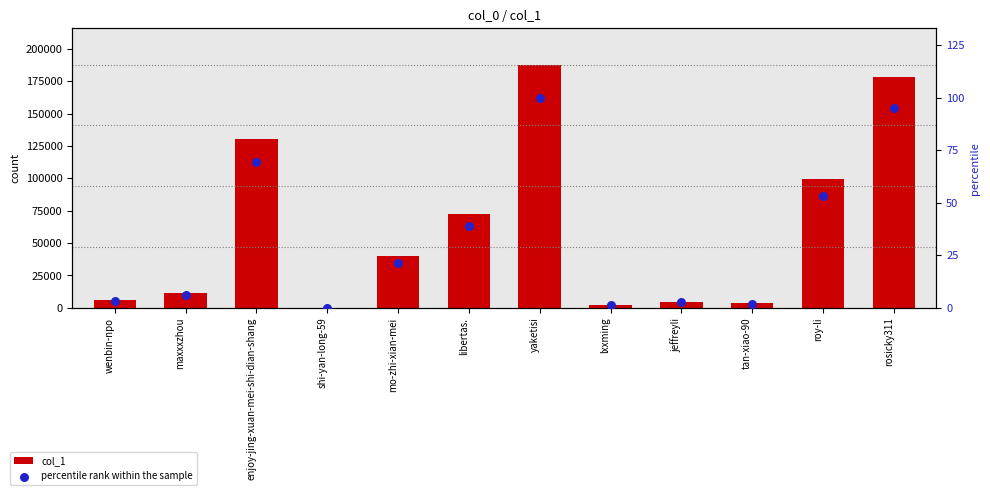

Which series contains the lowest Y value?

percentile rank within the sample